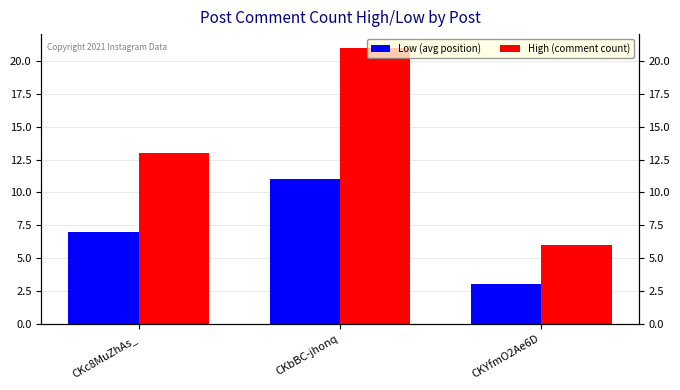

What is the minimum value shown in the chart?

3